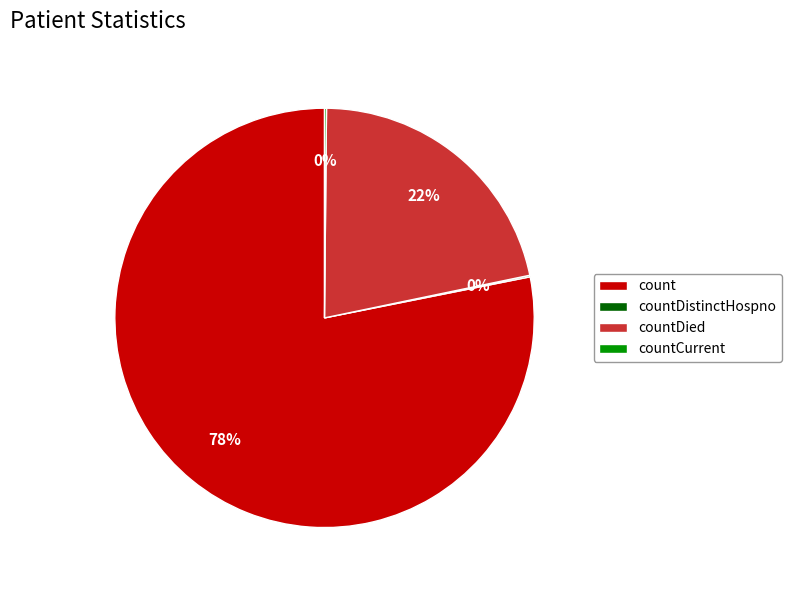

Which slice represents more than half of the pie?

count